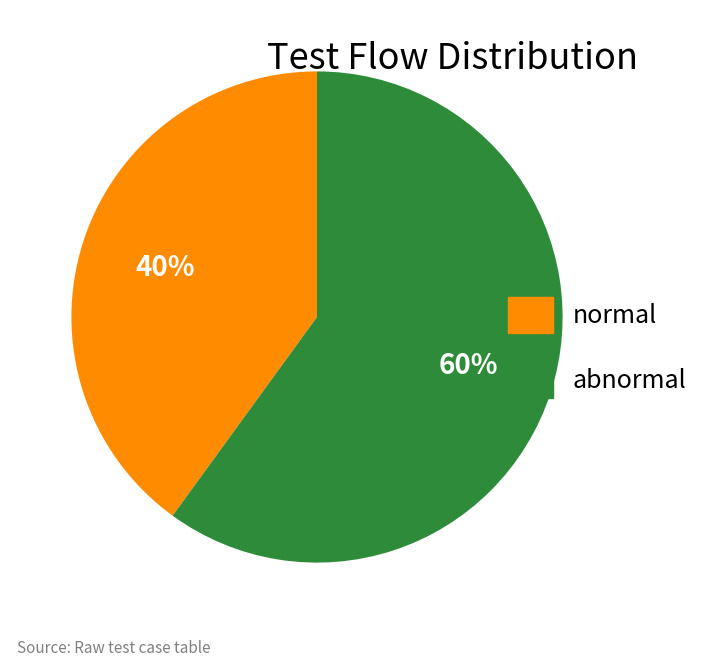

True or false: normal accounts for 48% of the total.

False